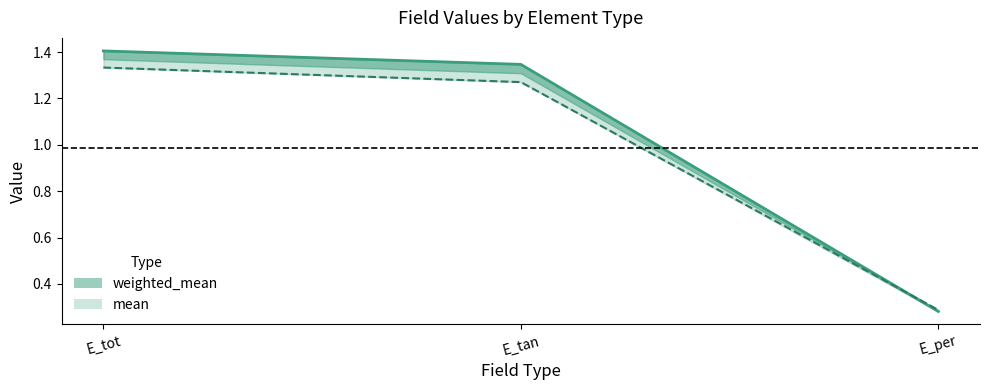

True or false: weighted_mean has a value of 2.0 at E_tot.

False